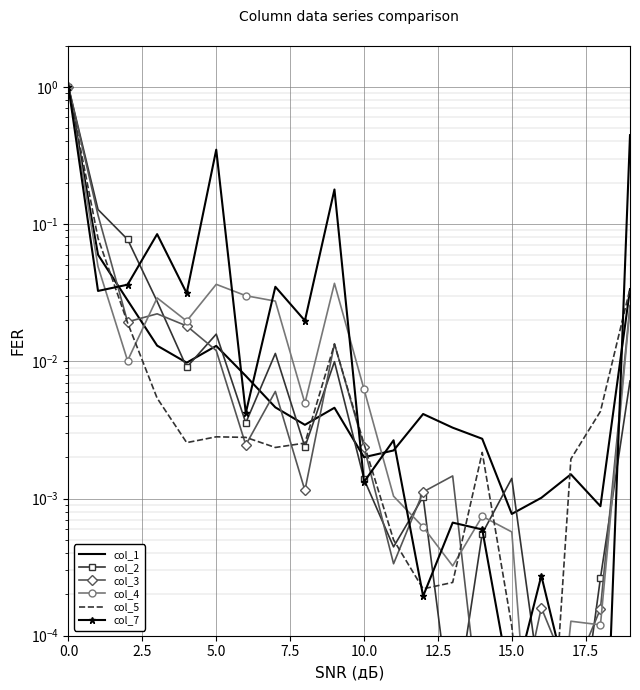

Reading left to right, extract all data points from this chart.

col_1: 1.0	0.1	0.0	0.0	0.0	0.0	0.0	0.0	0.0	0.0	0.0	0.0	0.0	0.0	0.0	0.0	0.0	0.0	0.0	0.0
col_2: 1.0	0.1	0.1	0.0	0.0	0.0	0.0	0.0	0.0	0.0	0.0	0.0	0.0	0.0	0.0	0.0	0.0	0.0	0.0	0.0
col_3: 1.0	0.1	0.0	0.0	0.0	0.0	0.0	0.0	0.0	0.0	0.0	0.0	0.0	0.0	0.0	0.0	0.0	0.0	0.0	0.0
col_4: 1.0	0.0	0.0	0.0	0.0	0.0	0.0	0.0	0.0	0.0	0.0	0.0	0.0	0.0	0.0	0.0	0.0	0.0	0.0	0.0
col_5: 1.0	0.1	0.0	0.0	0.0	0.0	0.0	0.0	0.0	0.0	0.0	0.0	0.0	0.0	0.0	0.0	0.0	0.0	0.0	0.0
col_7: 1.0	0.0	0.0	0.1	0.0	0.3	0.0	0.0	0.0	0.2	0.0	0.0	0.0	0.0	0.0	0.0	0.0	0.0	0.0	0.4